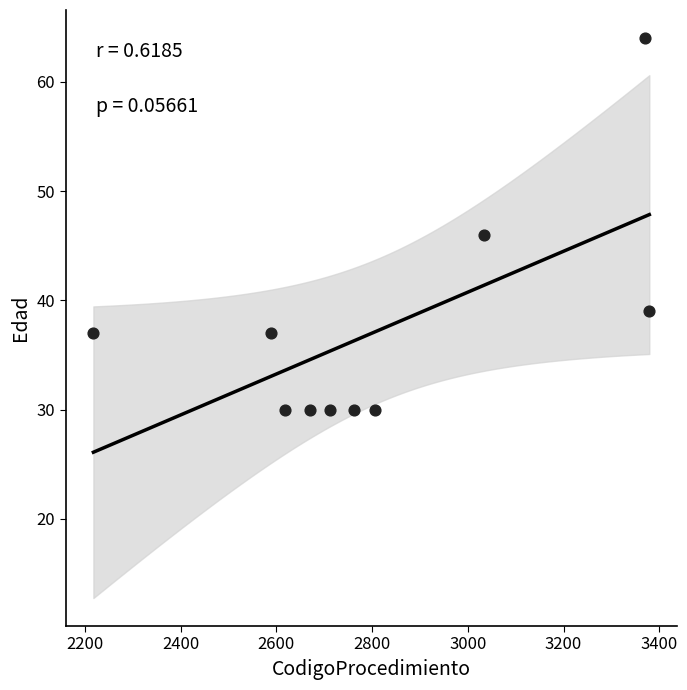

What Y value in the scatter plot is closest to 47?

46